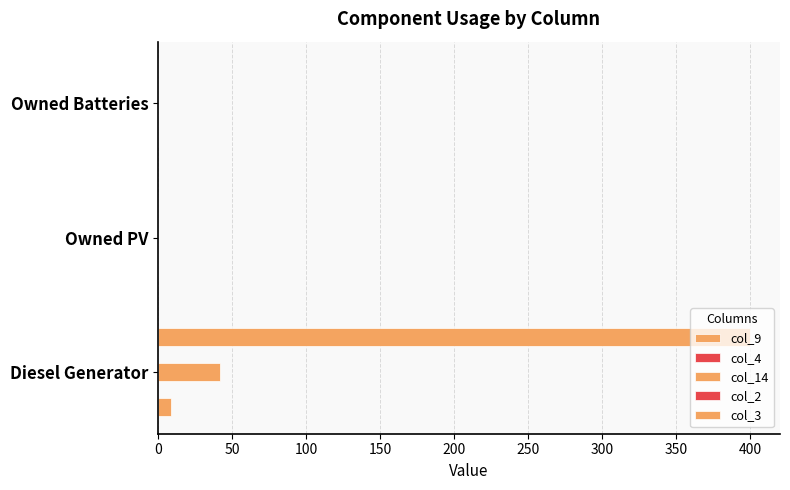

Read the col_2 value at 0.

0.1